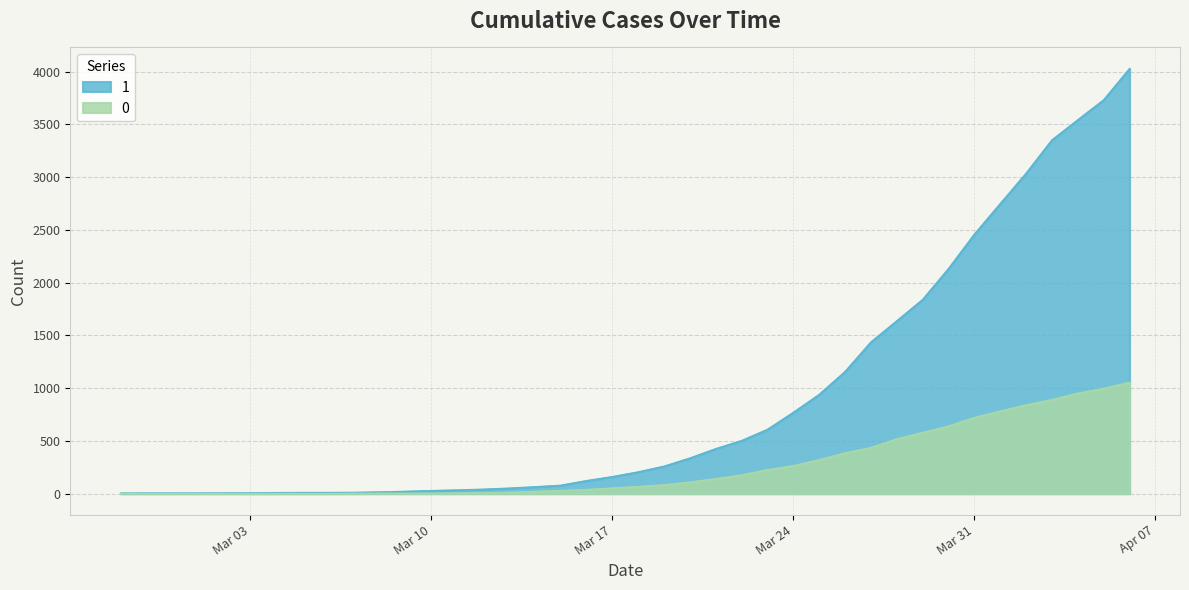

How many data points in 1 are above 204?

19